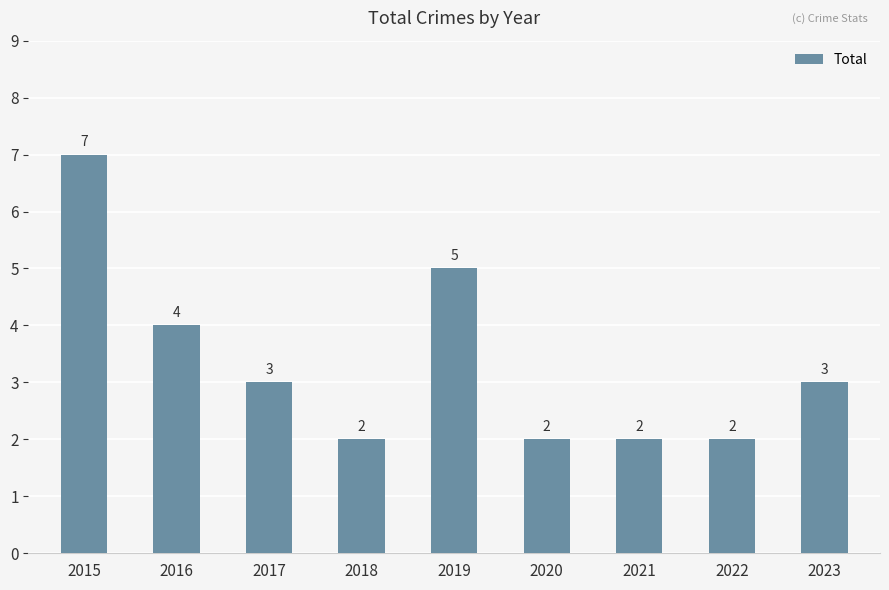

Where does the data first go above 3?

2015